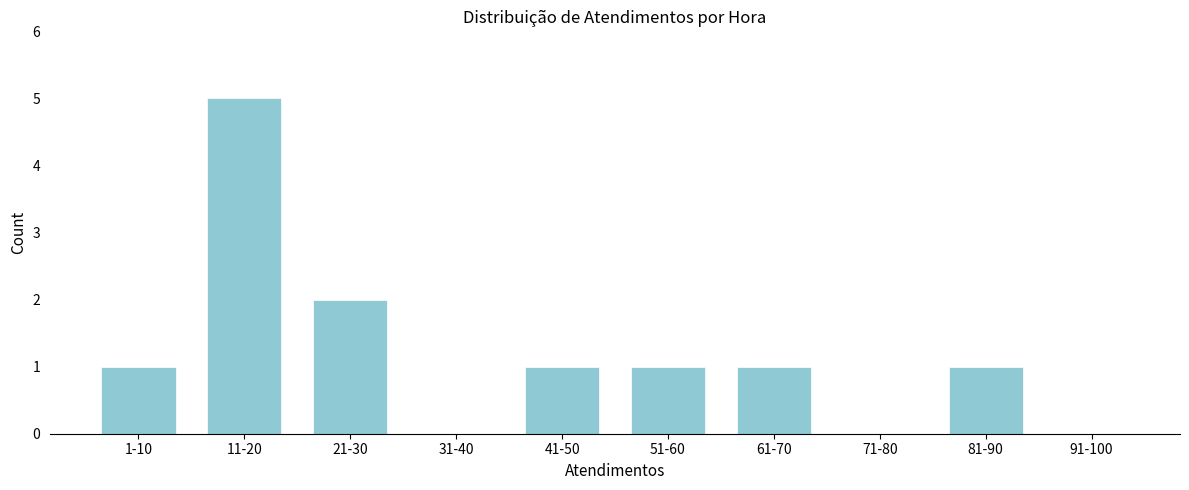

Reading right to left, transcribe all the data shown in this chart.

91-100=0	81-90=1	71-80=0	61-70=1	51-60=1	41-50=1	31-40=0	21-30=2	11-20=5	1-10=1